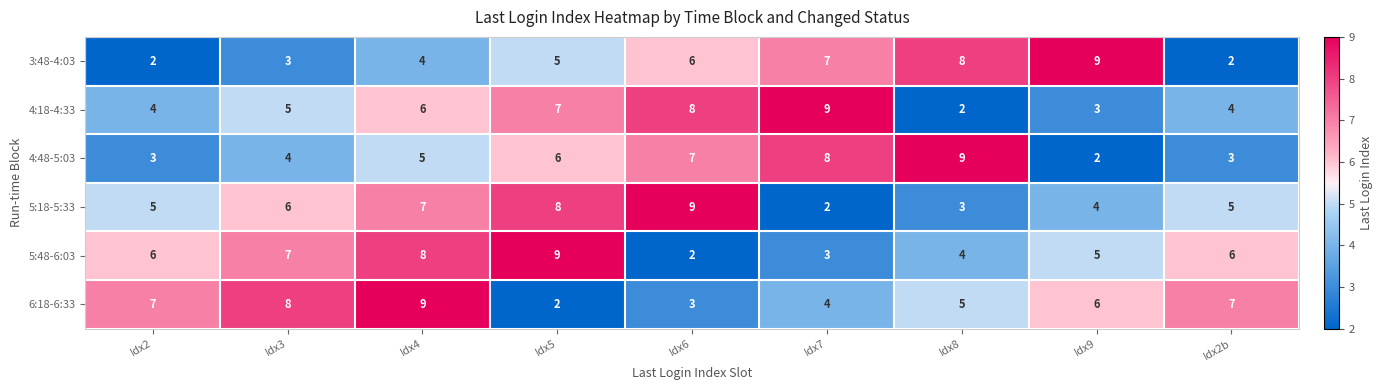

True or false: 5:48-6:03 has a value of 4 at Idx8.

True